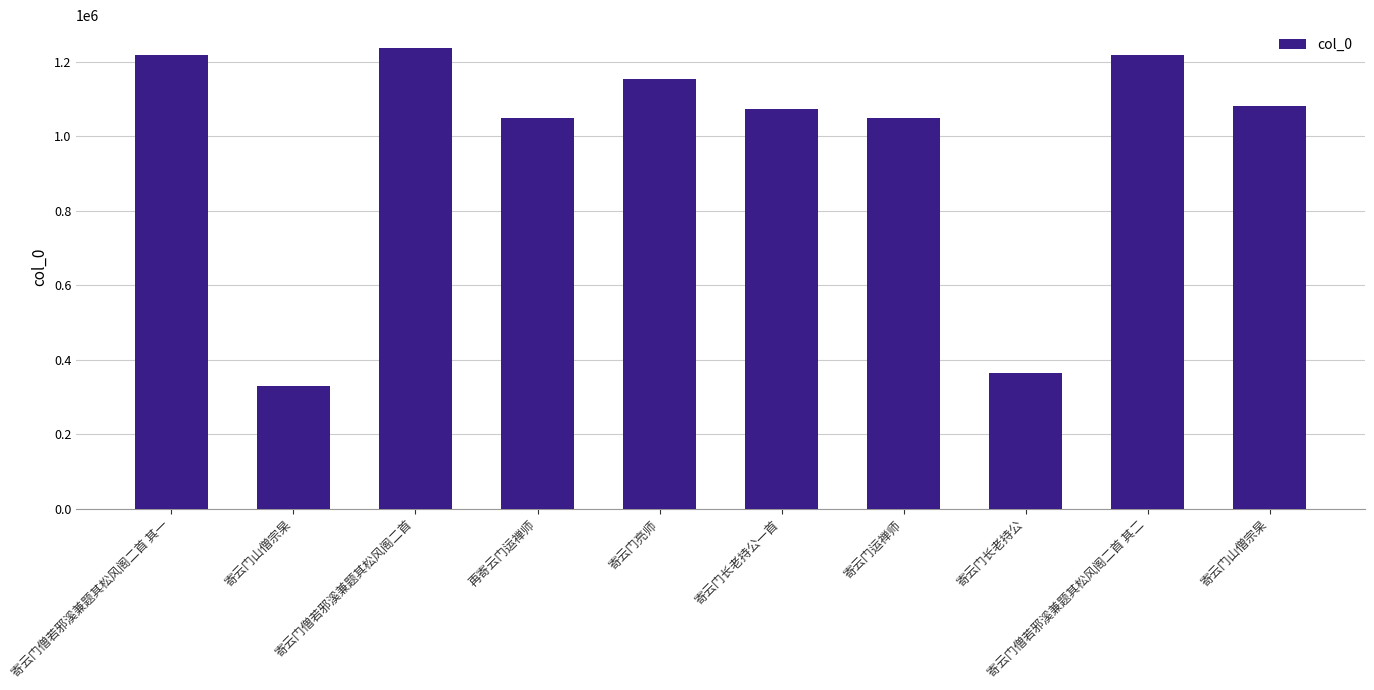

Rank the categories by value from lowest to highest.

寄云门山僧宗杲, 寄云门长老持公, 寄云门运禅师, 再寄云门运禅师, 寄云门长老持公一首, 寄云门山僧宗杲, 寄云门亮师, 寄云门僧若邪溪兼题其松风阁二首 其一, 寄云门僧若邪溪兼题其松风阁二首 其二, 寄云门僧若邪溪兼题其松风阁二首